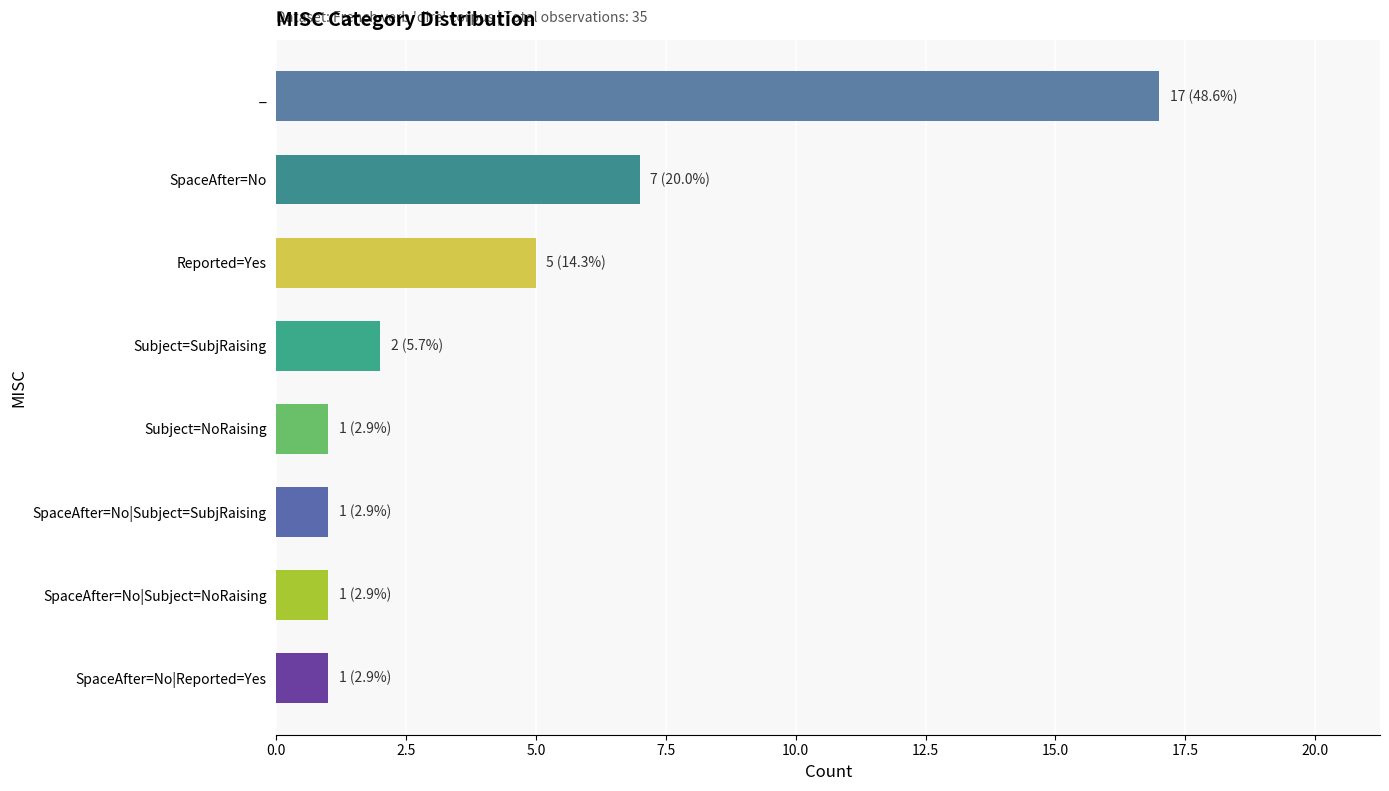

Reading top to bottom, transcribe all the data shown in this chart.

17	7	5	2	1	1	1	1